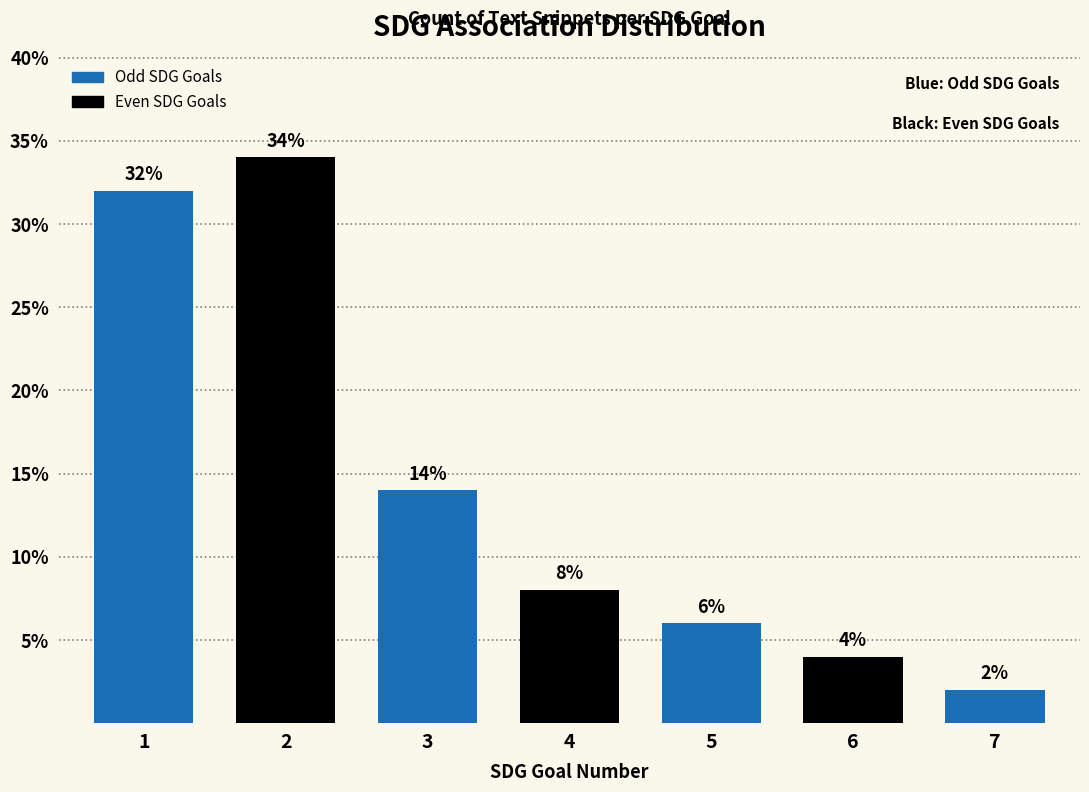

Which label corresponds to the smallest value in the chart?

7